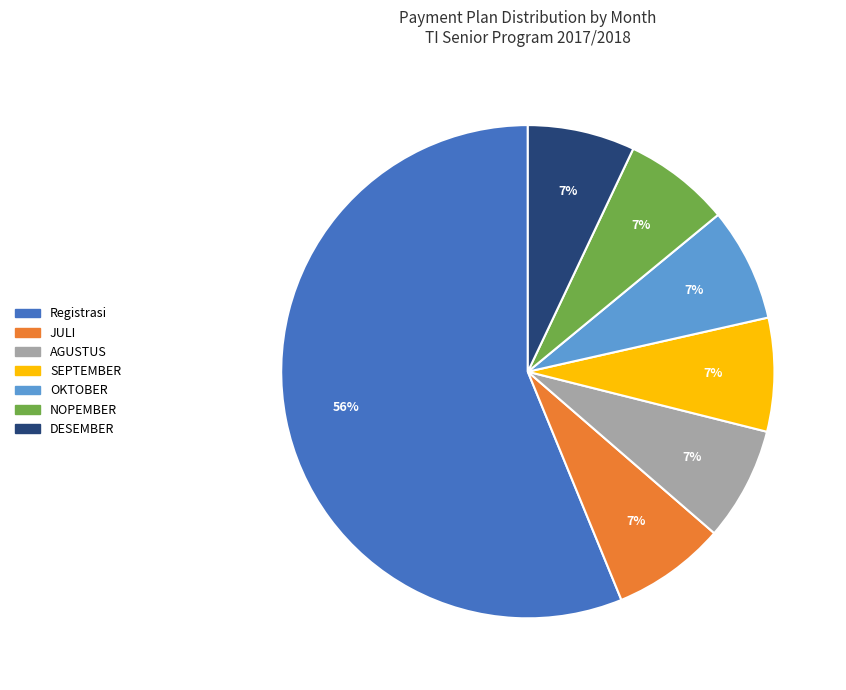

To the nearest percent, what is the average slice percentage?

14%